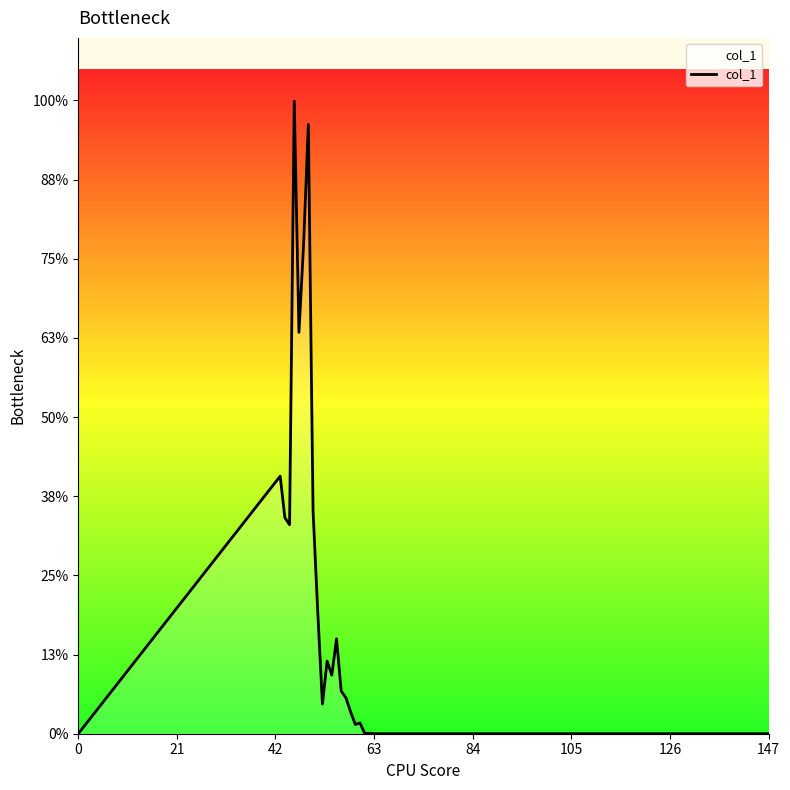

Is this an area chart (filled region under the line)?

Yes